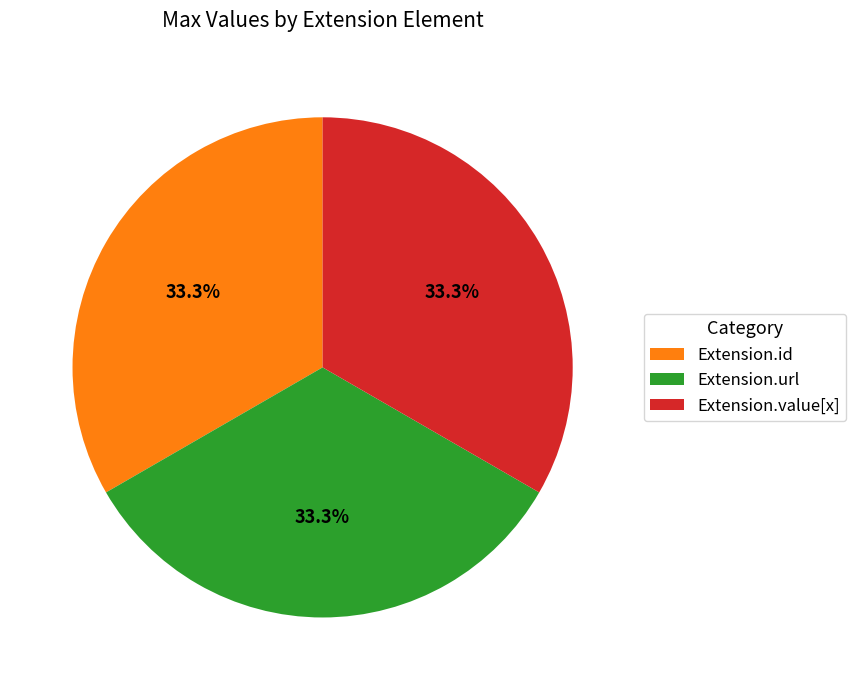

How many slices are in this pie chart?

3